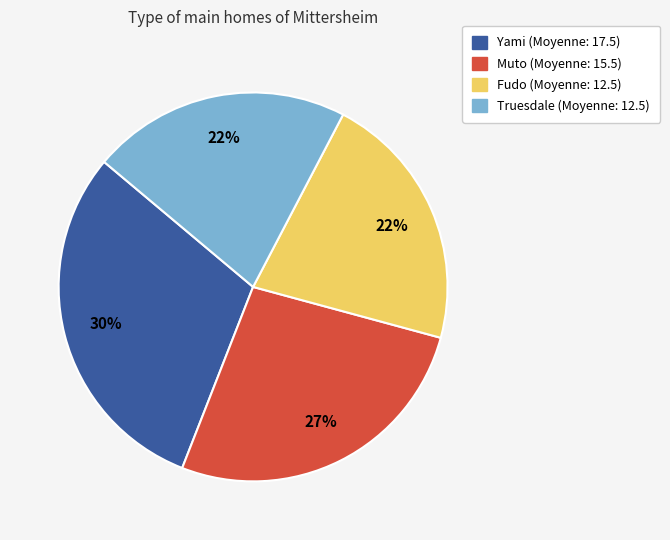

Which has a higher value, Fudo or Muto?

Muto